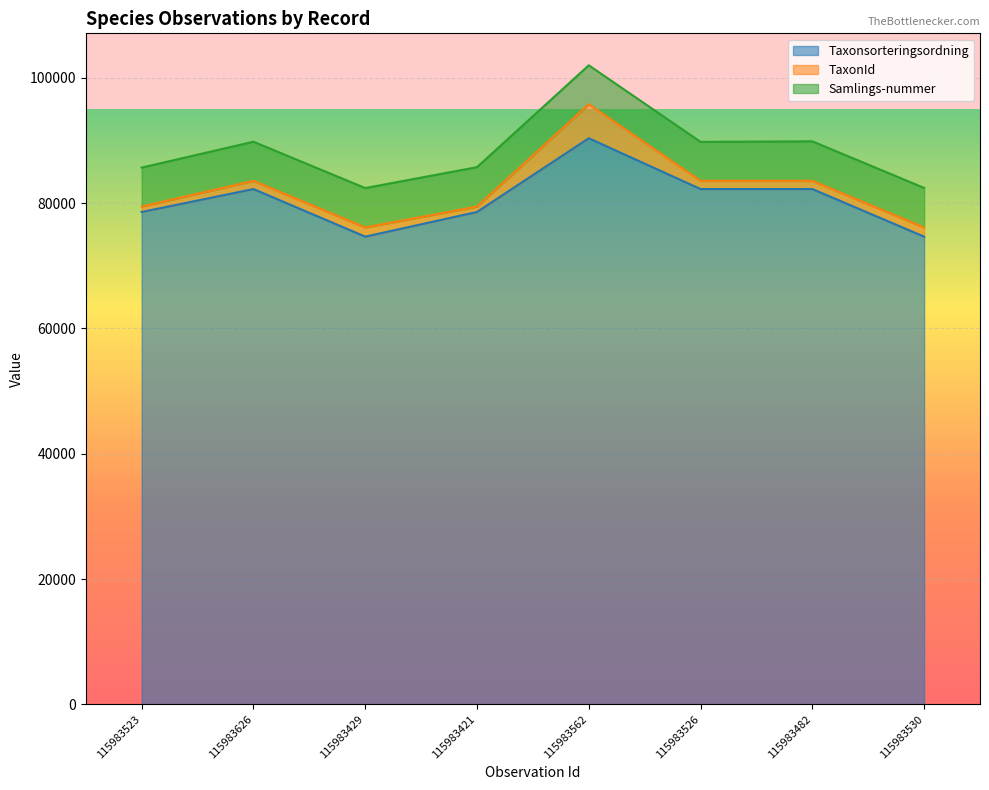

Which series has the largest range (max minus min)?

Taxonsorteringsordning